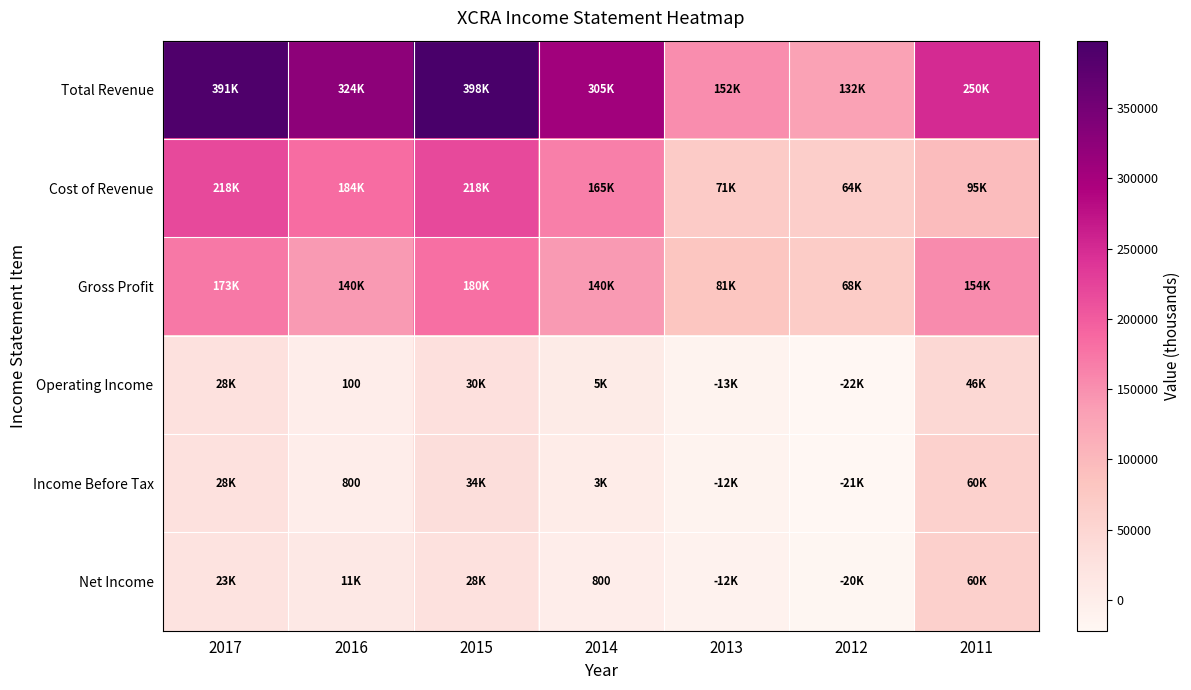

Between 2015 and 2016, which is larger?

2015